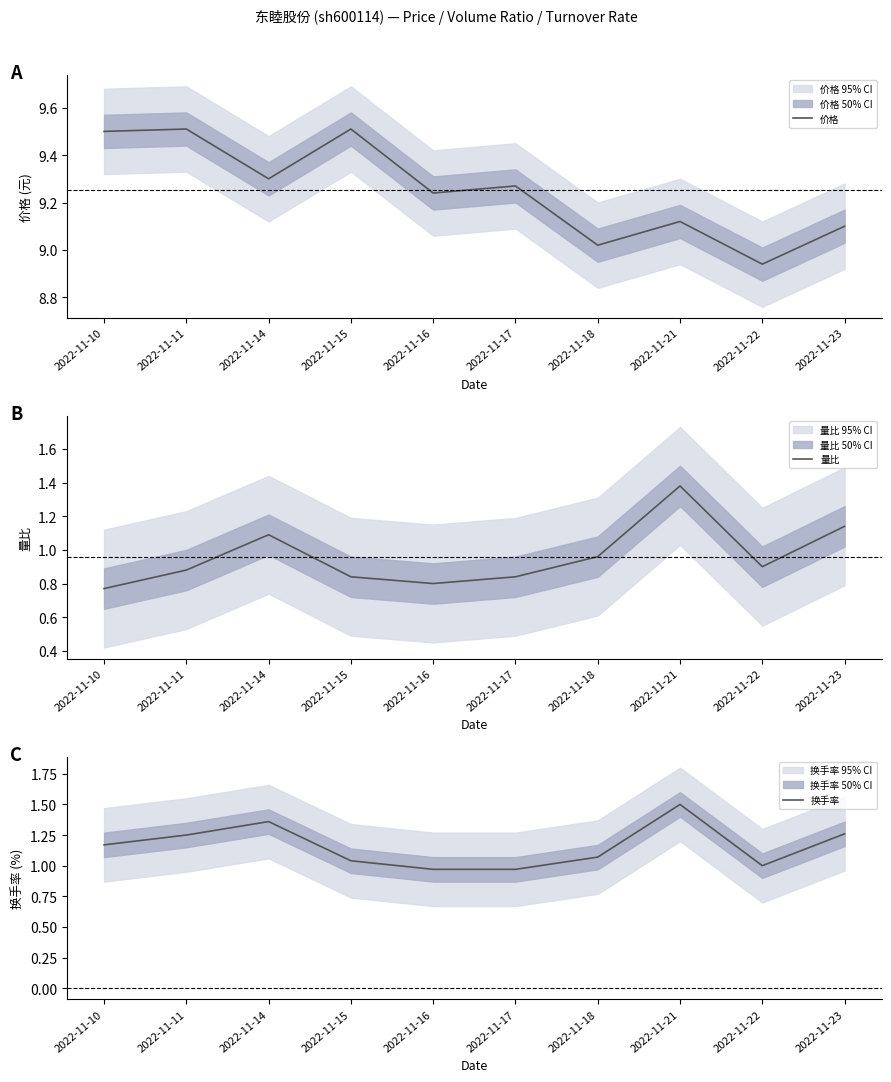

The value of 价格 at 2022-11-15 is 15.5. True or false?

False